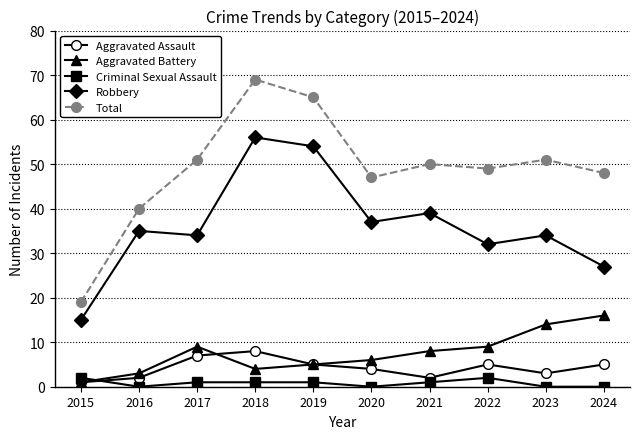

Where does the Criminal Sexual Assault series first go above 1?

2015